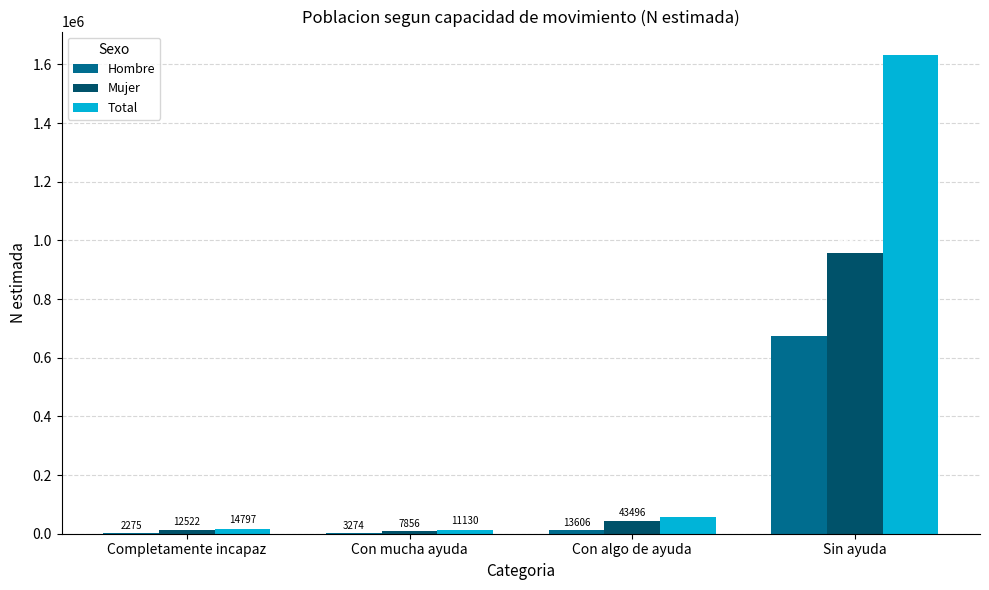

True or false: Mujer has a value of 423575 at Sin ayuda.

False